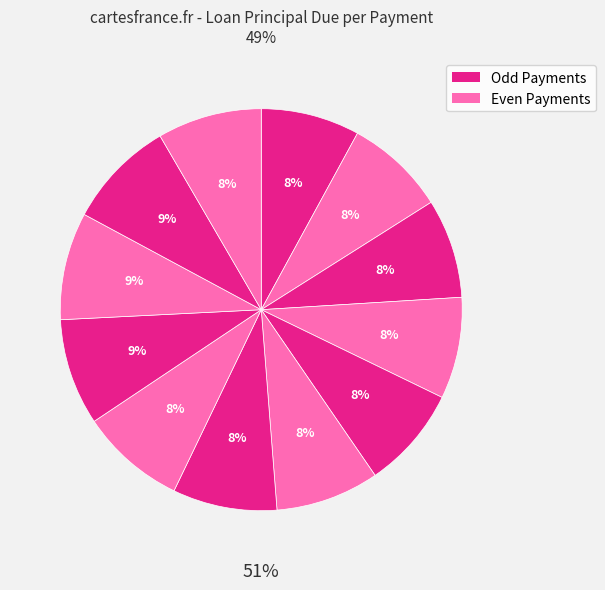

Is it true that 7 is 1% of the pie?

False